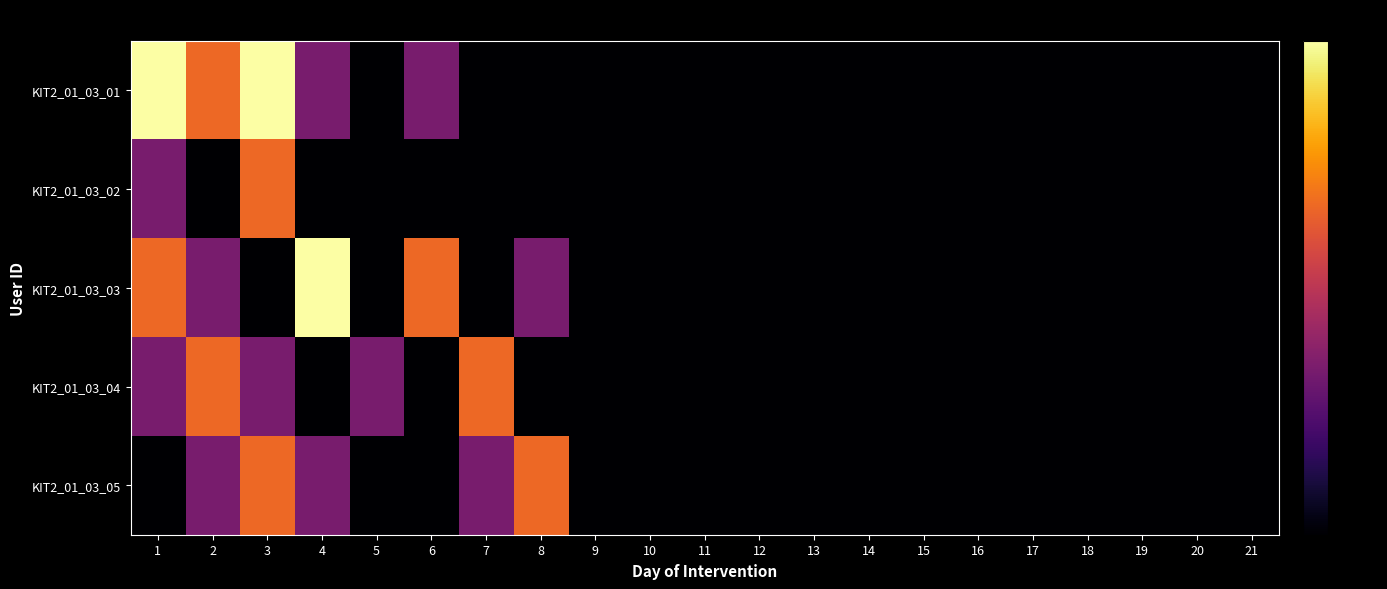

What is the spread (max minus min) of values at 8?

0.7